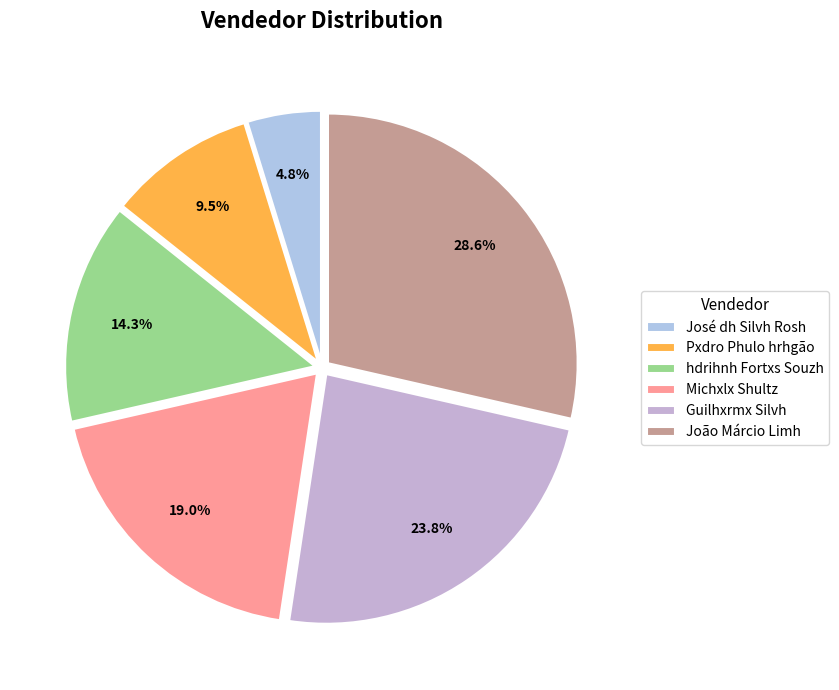

Is it true that hdrihnh Fortxs Souzh is 26% of the pie?

False